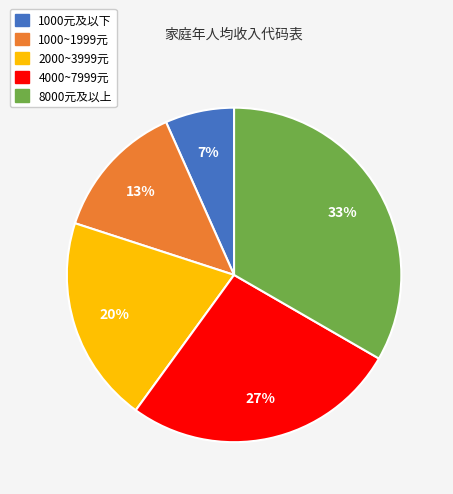

The 1000~1999元 slice represents 3% of the pie. True or false?

False